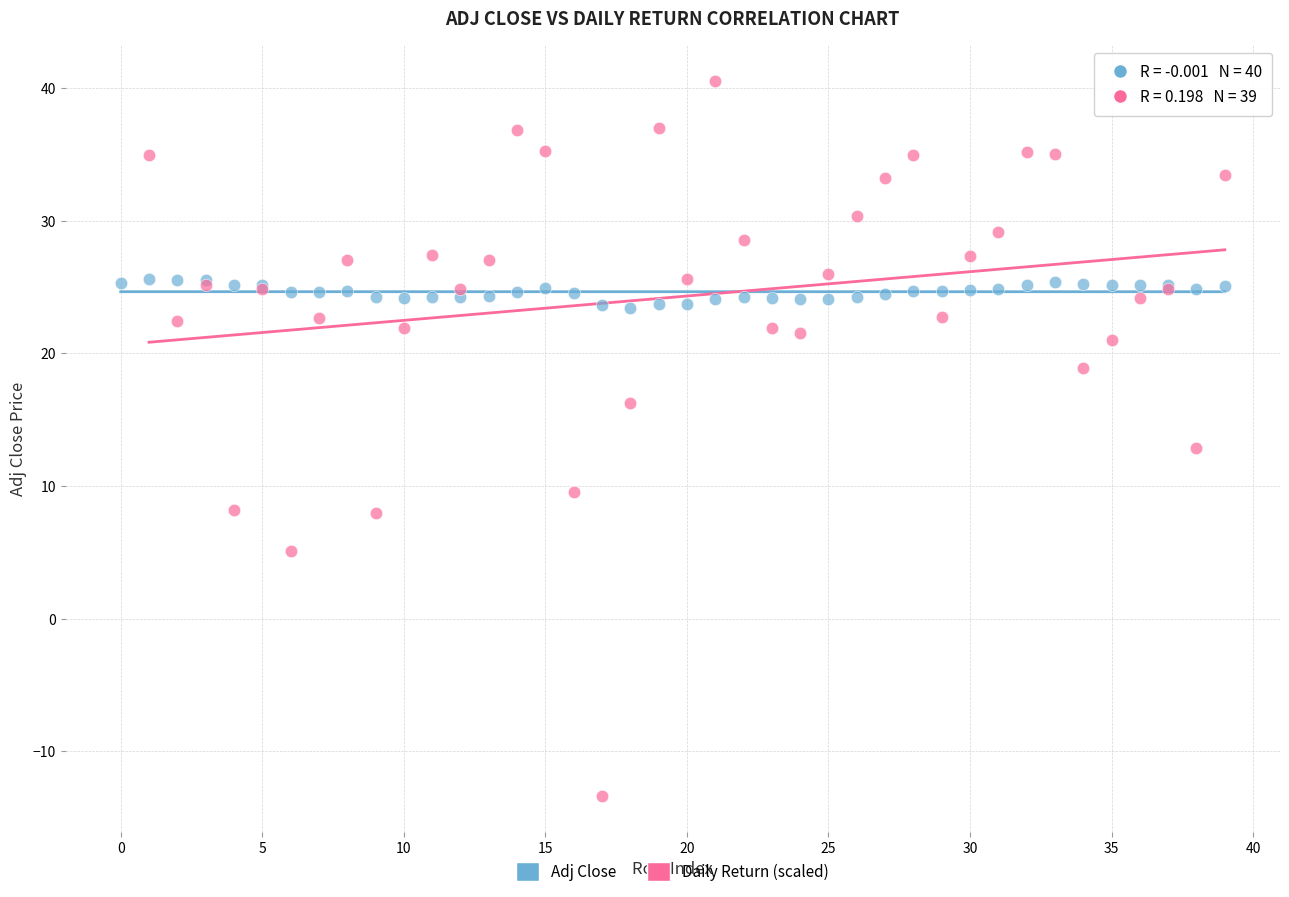

Which series reaches the maximum Y coordinate?

Daily Return (scaled)